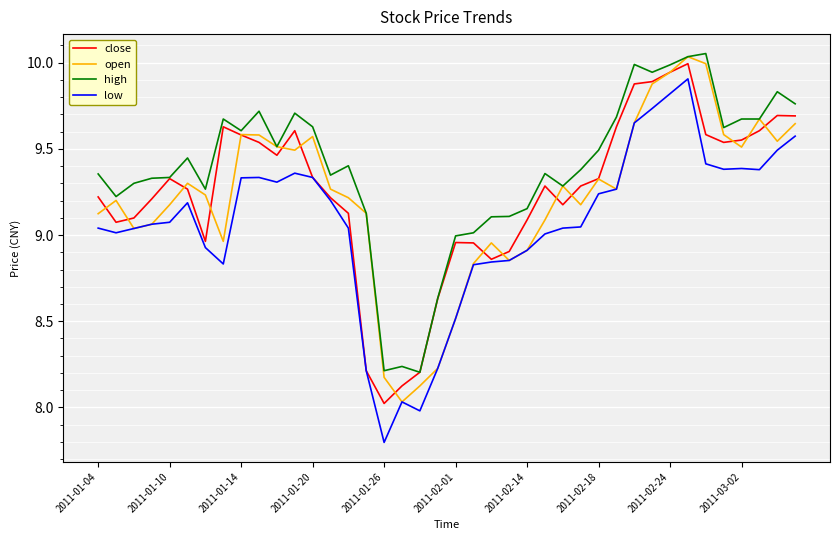

How many distinct data groups are displayed?

4